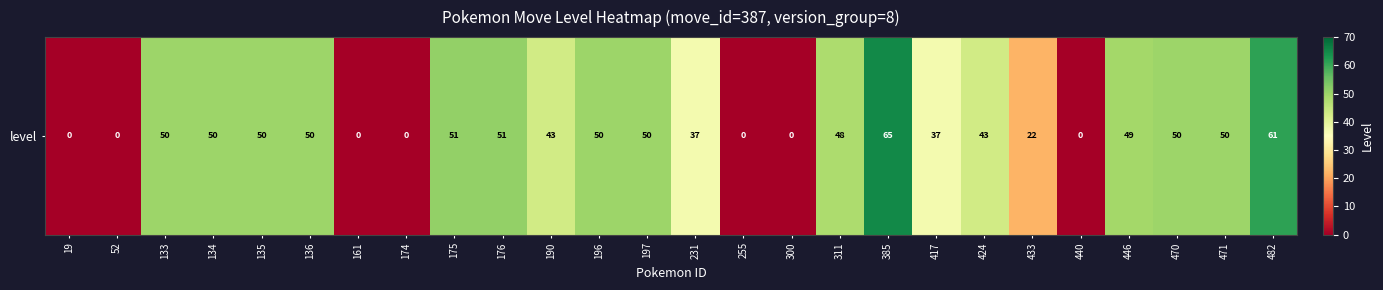

How many data points are less than 49?

13